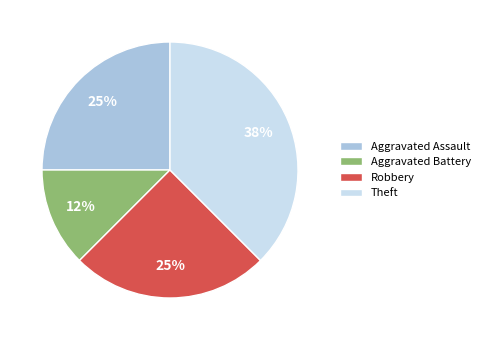

To the nearest percent, what portion does Robbery represent?

25%